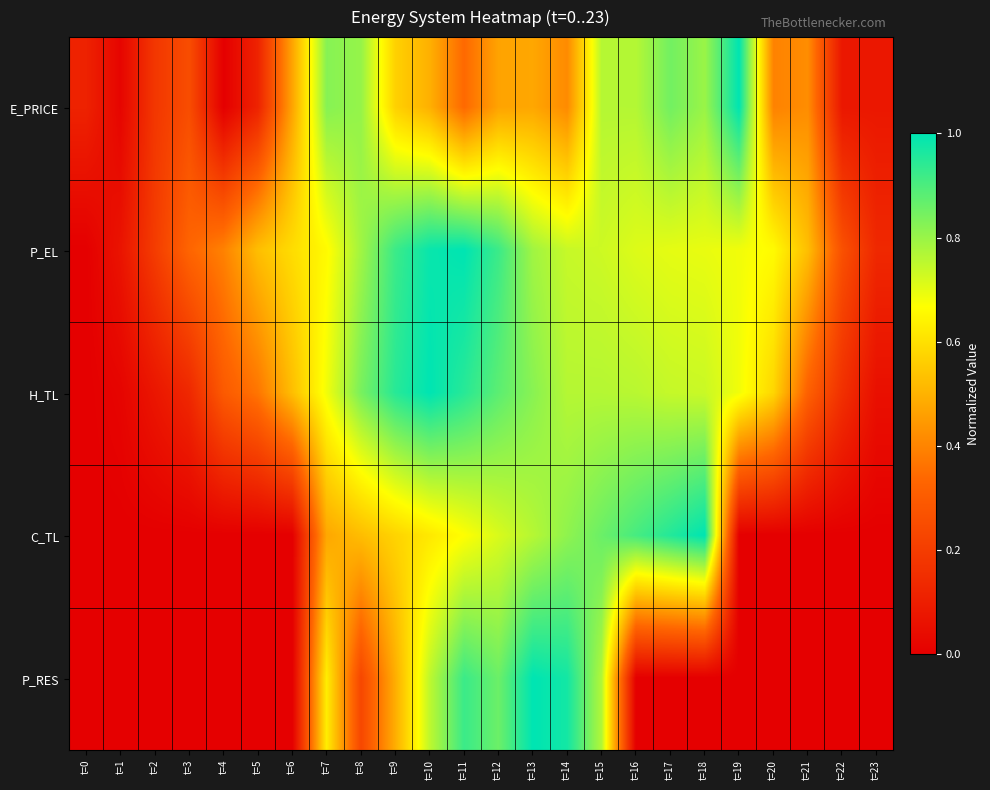

At how many categories does at least one series exceed 0?

24